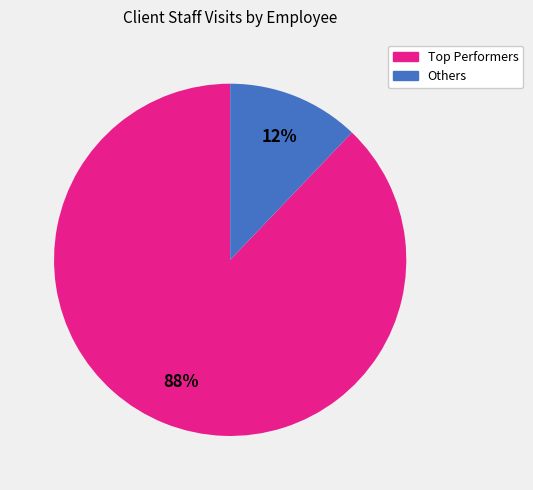

To the nearest percent, what is the average slice percentage?

50%